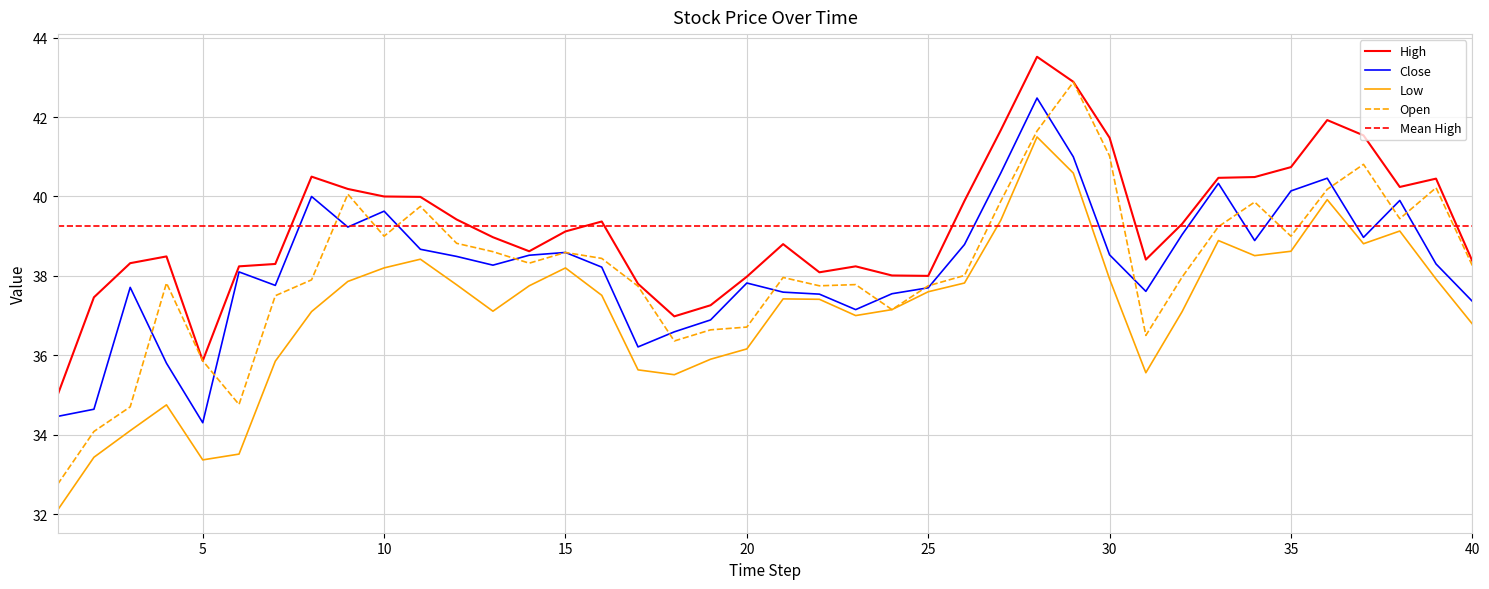

What is the maximum value for Close?

42.5